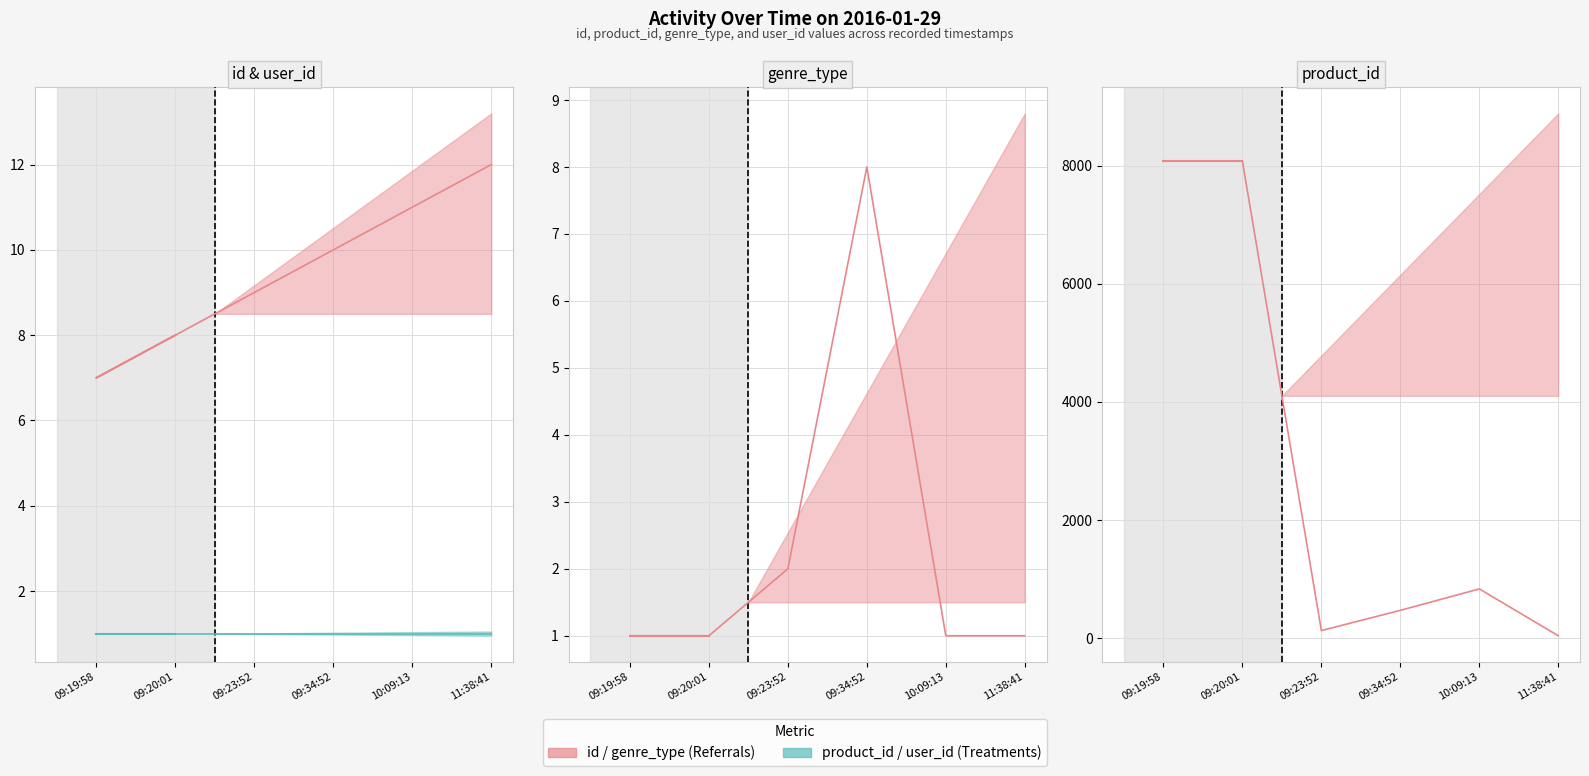

What is the label of the 2nd point from the right?

09:19:58